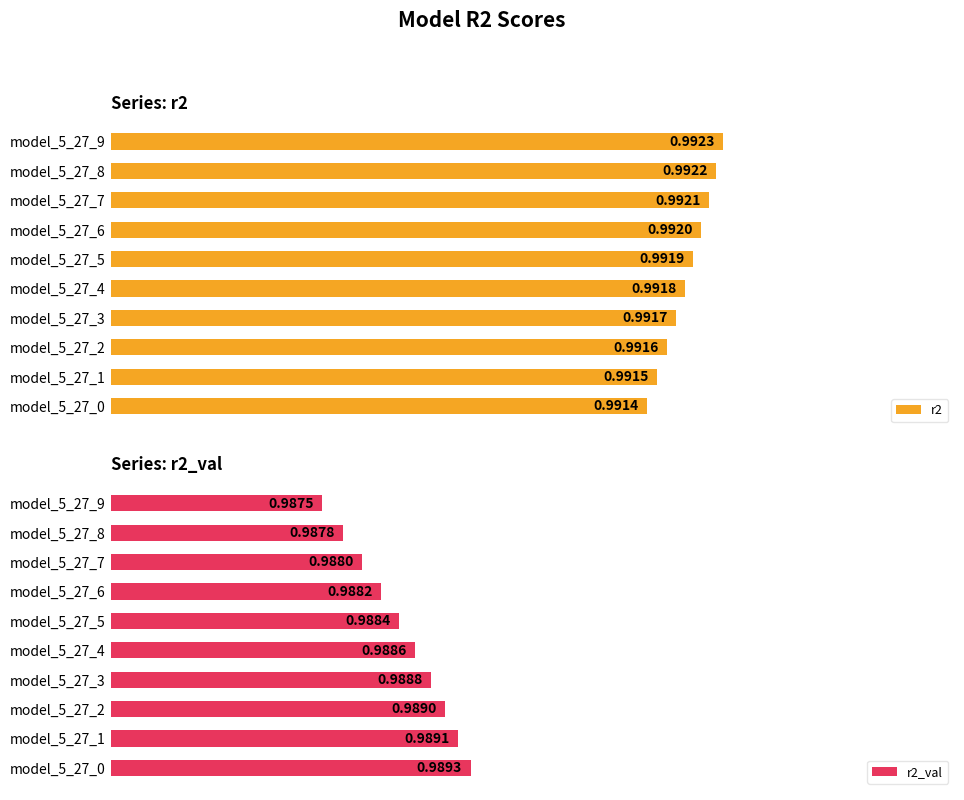

Rank the categories by r2 value from highest to lowest.

model_5_27_9, model_5_27_8, model_5_27_7, model_5_27_6, model_5_27_5, model_5_27_4, model_5_27_3, model_5_27_2, model_5_27_1, model_5_27_0